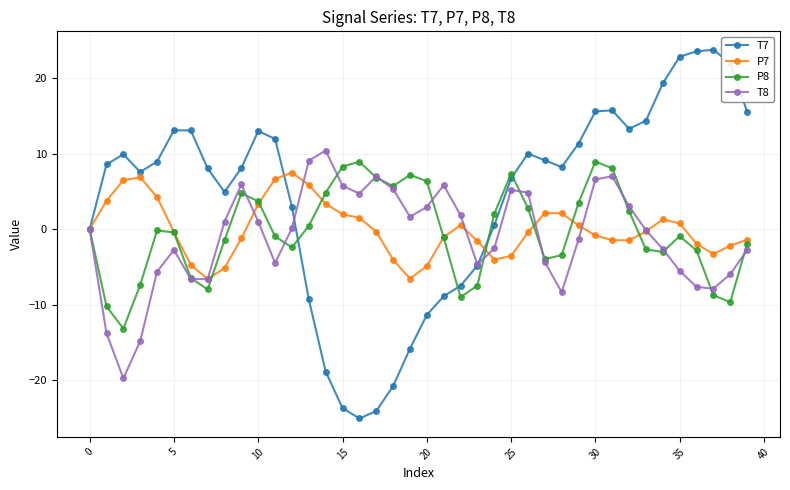

Which series has the widest spread of values?

T7